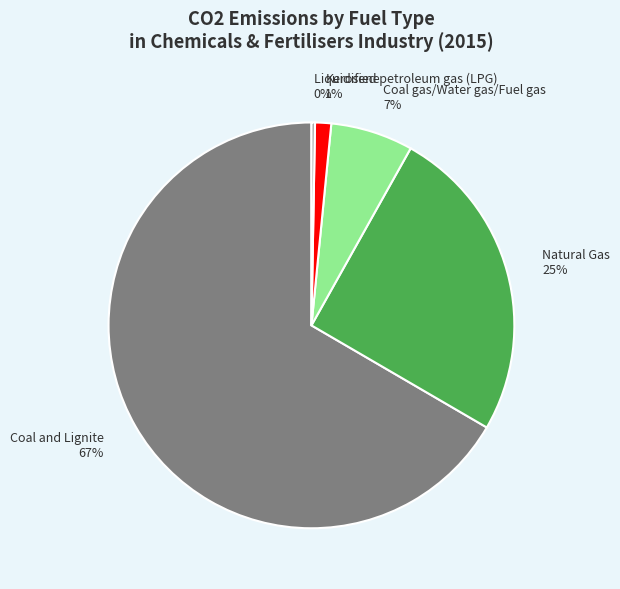

What is the smallest slice in the pie chart?

Liquidified petroleum gas (LPG)